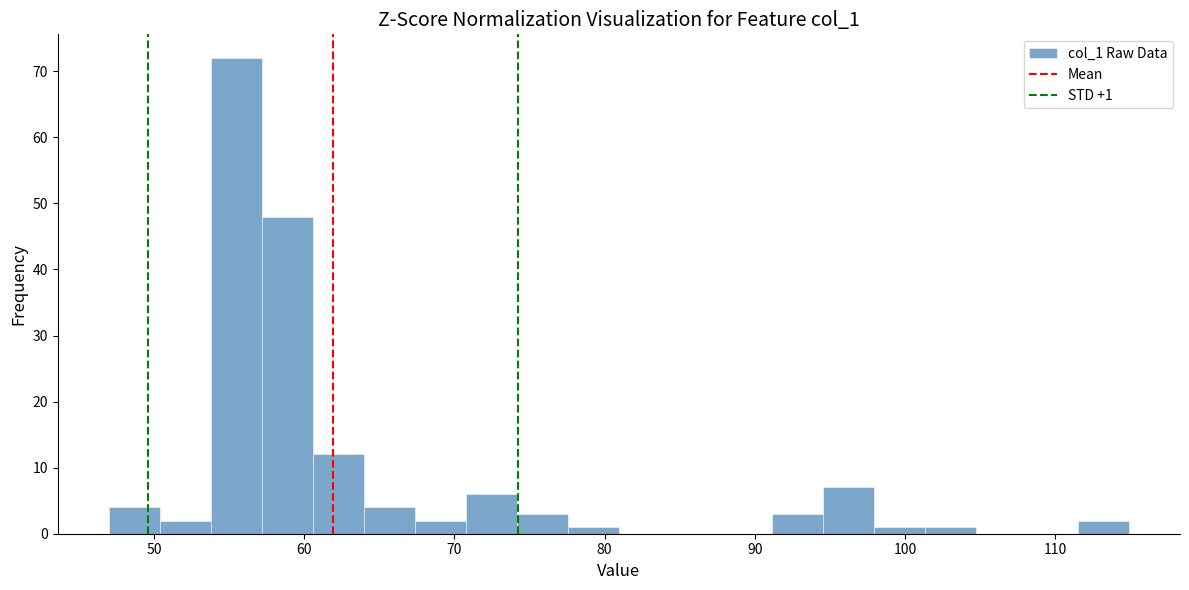

Around what value on the x-axis is the tallest bar? Give the approximate position of its centre, as read against the axis.

55